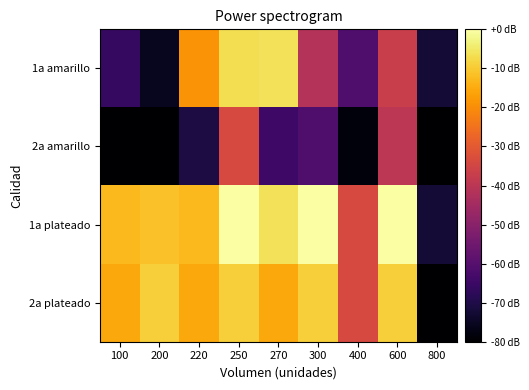

Which category has the highest value across all series?

300